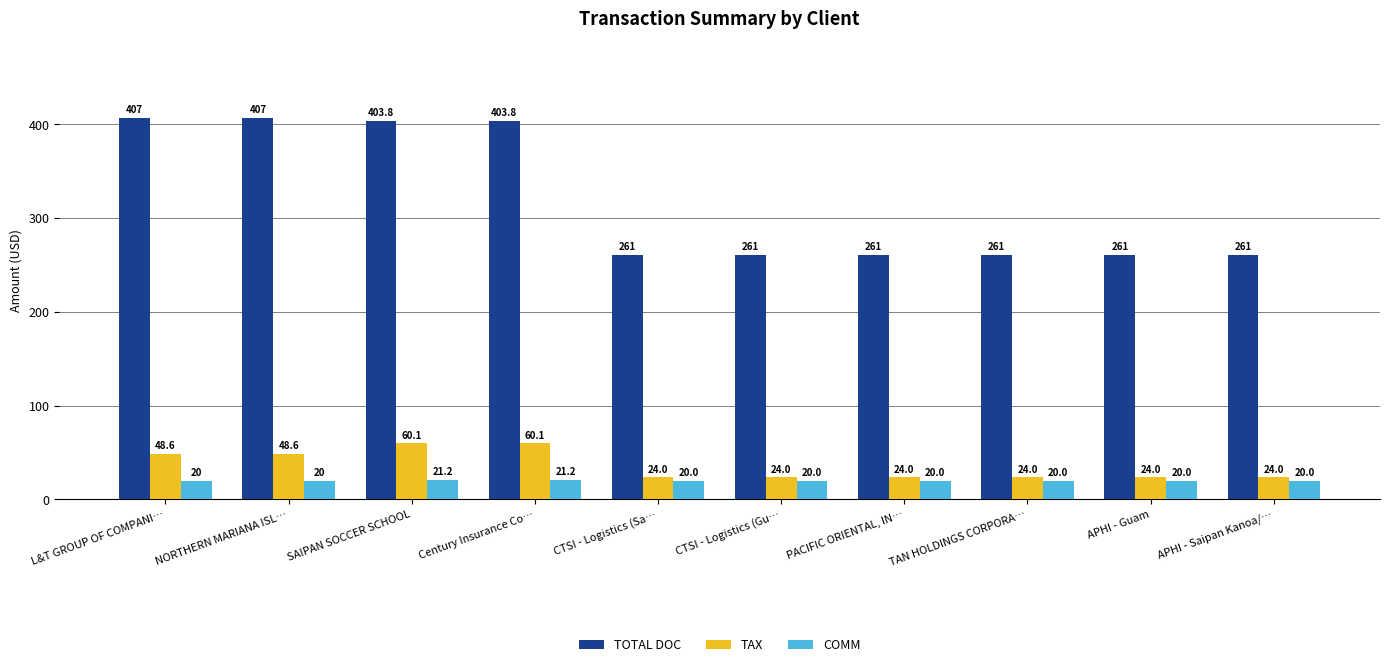

At L&T GROUP OF COMPANI…, list the series in order from smallest to largest.

COMM, TAX, TOTAL DOC